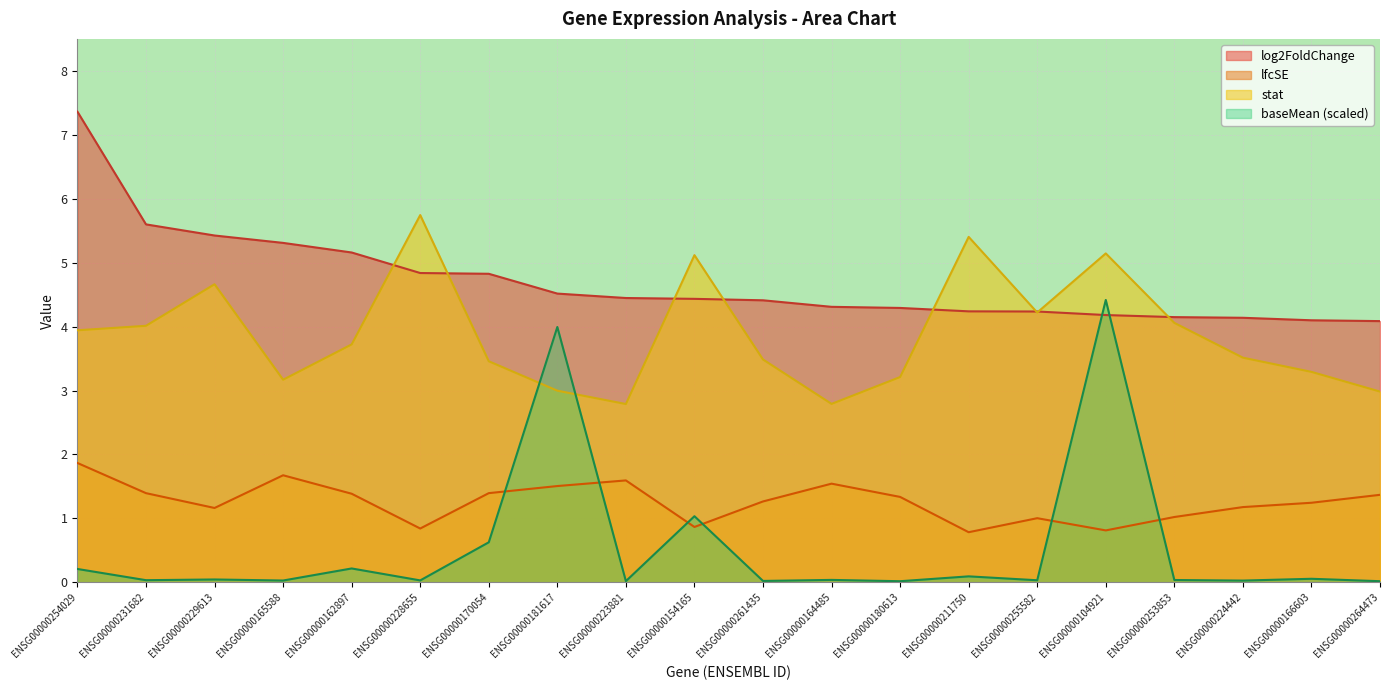

At which category does stat reach its first local valley?

ENSG00000165588